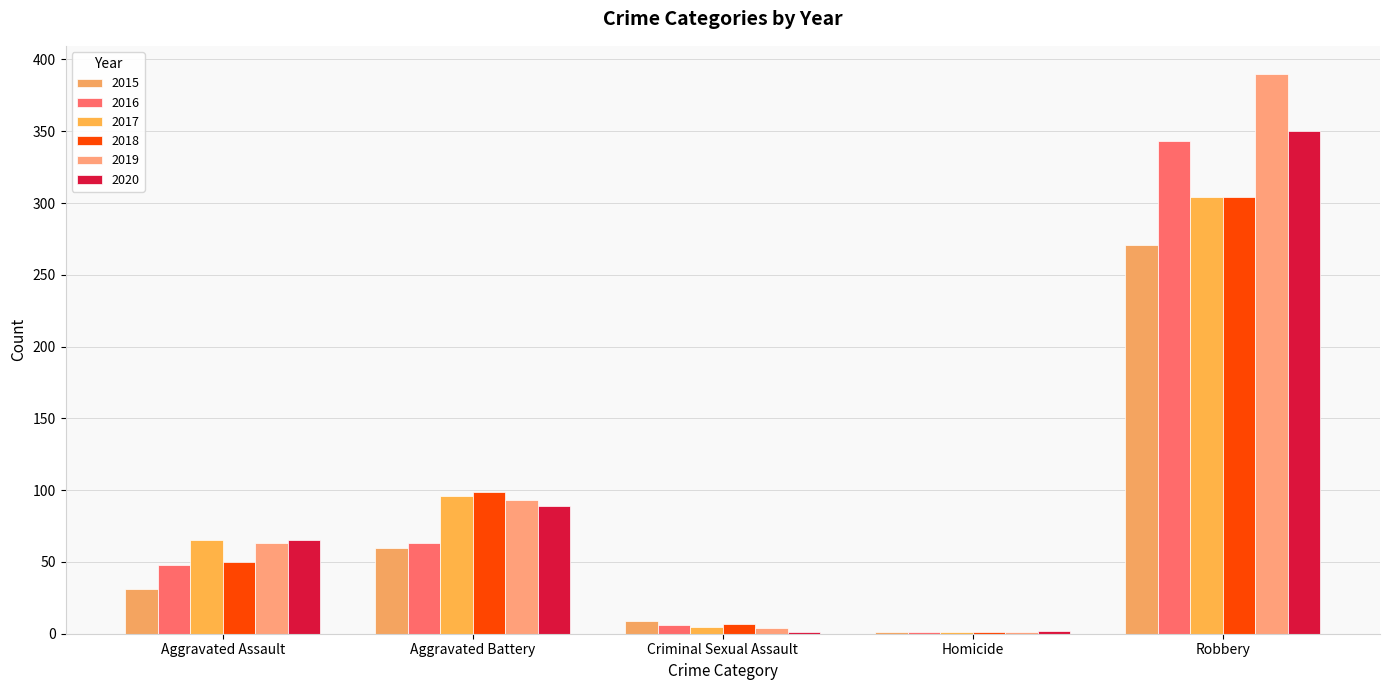

Is it true that 2018 equals 304 at Robbery?

True